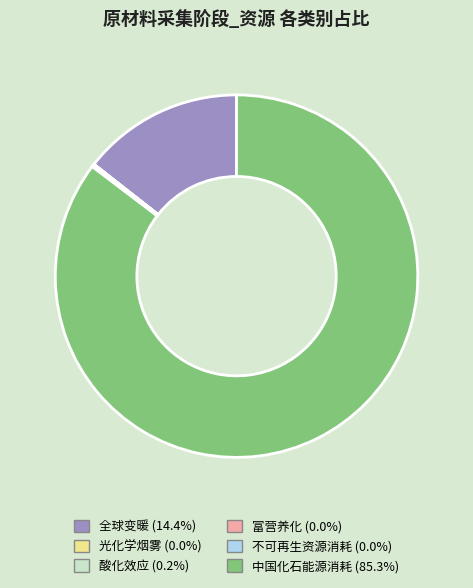

What is the largest slice in the pie chart?

中国化石能源消耗